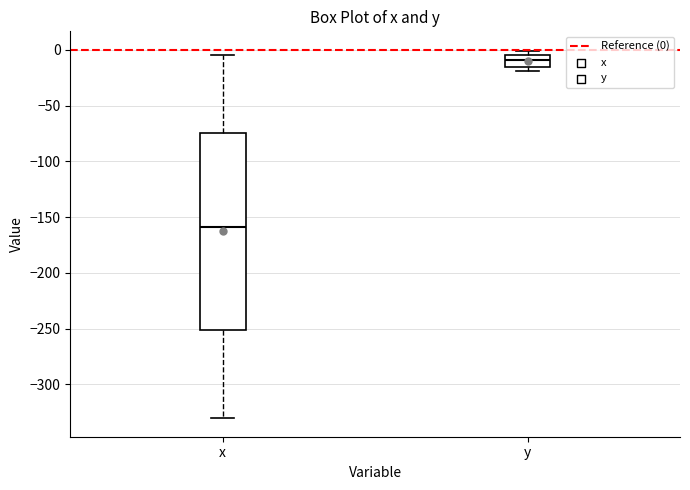

Reading left to right, transcribe this box plot: for each box, give where its median line is, the range the box spans, and where its two whiskers end, as read against the y-axis. The values are not printed on the chart, so give them approximately, as read against the axis.

x: median -160, box -250 to -75, whiskers -330 to -5
y: median -10, box -15 to -5, whiskers -20 to 0